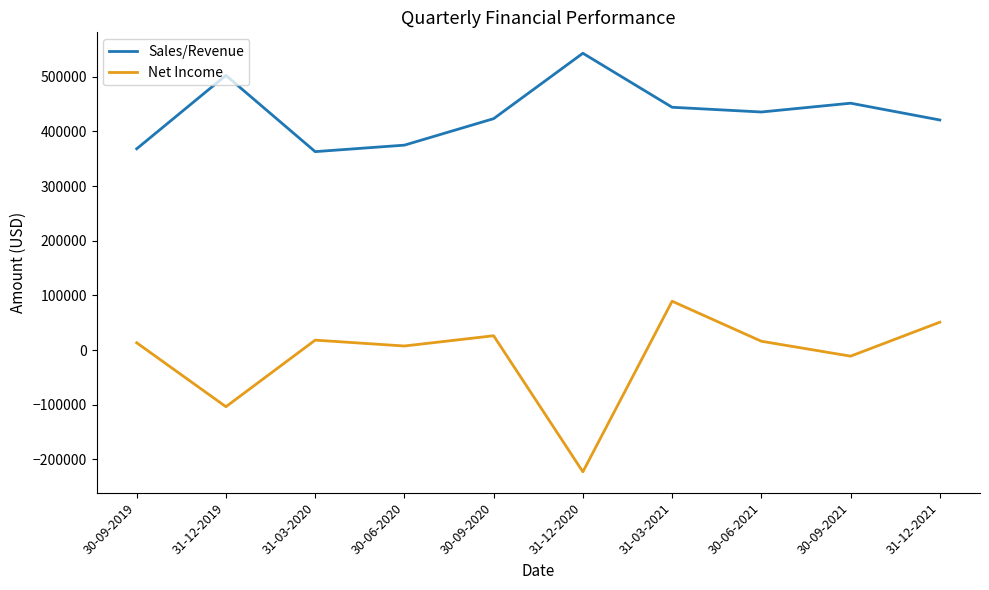

Read the Net Income value at 31-12-2021.

51005